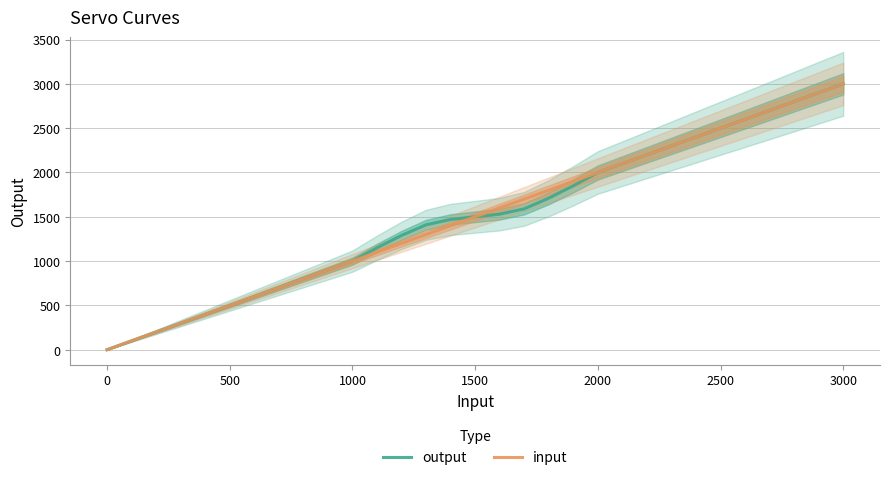

How many values in input are above zero?

12